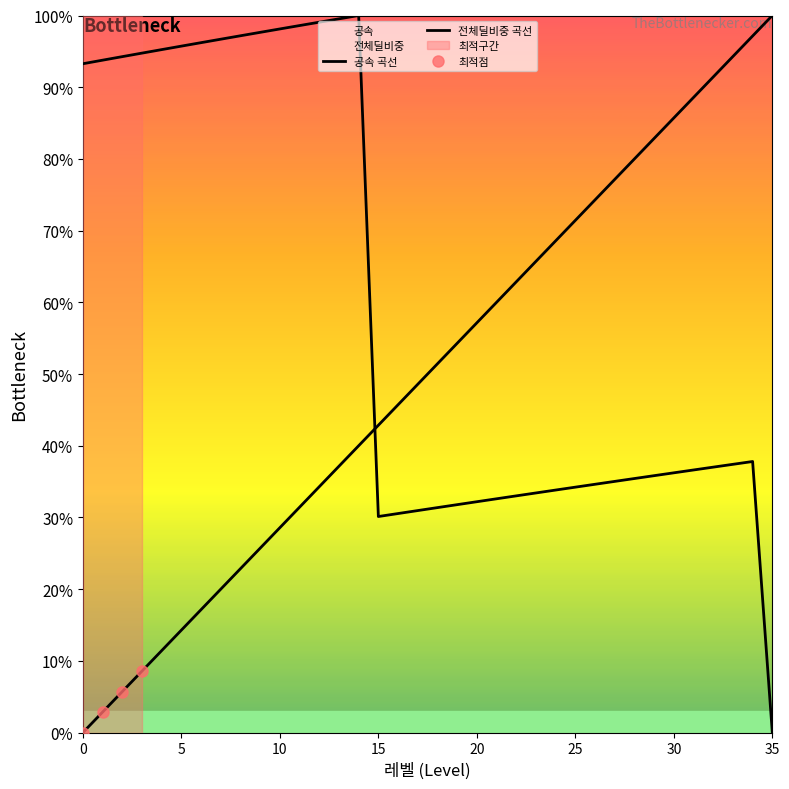

How many lines are shown in the chart?

2